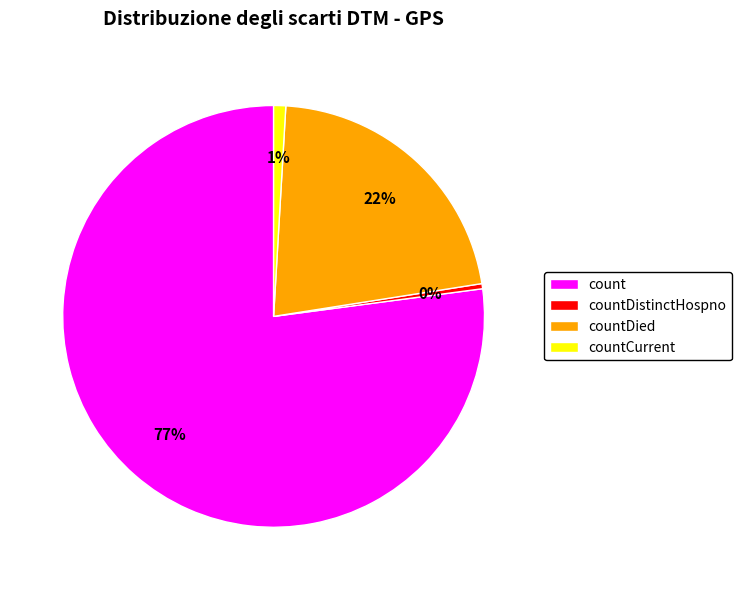

Do countDied and countDistinctHospno together represent more than half of the pie?

No